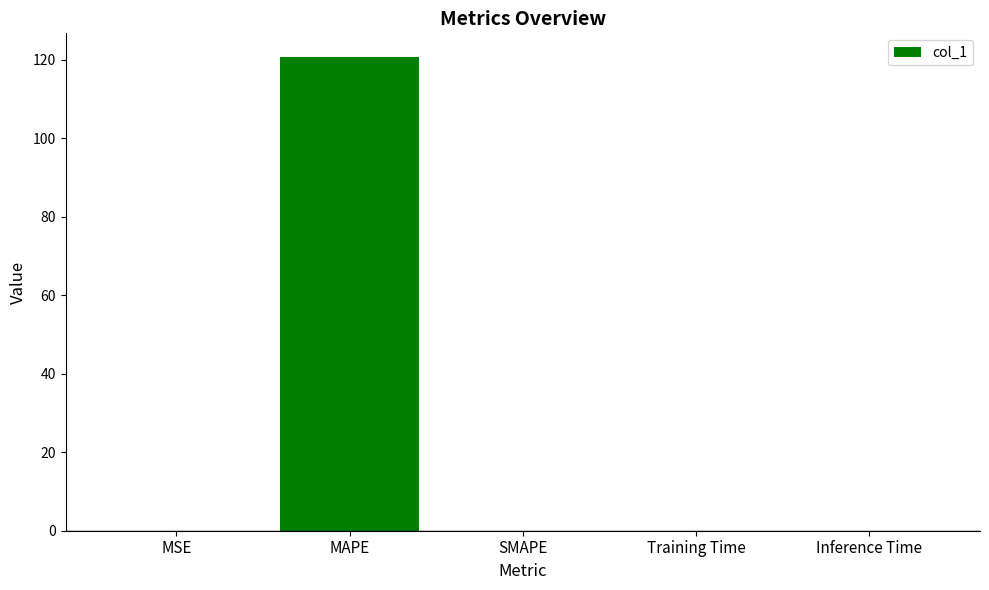

What is the sum of all values?

120.7